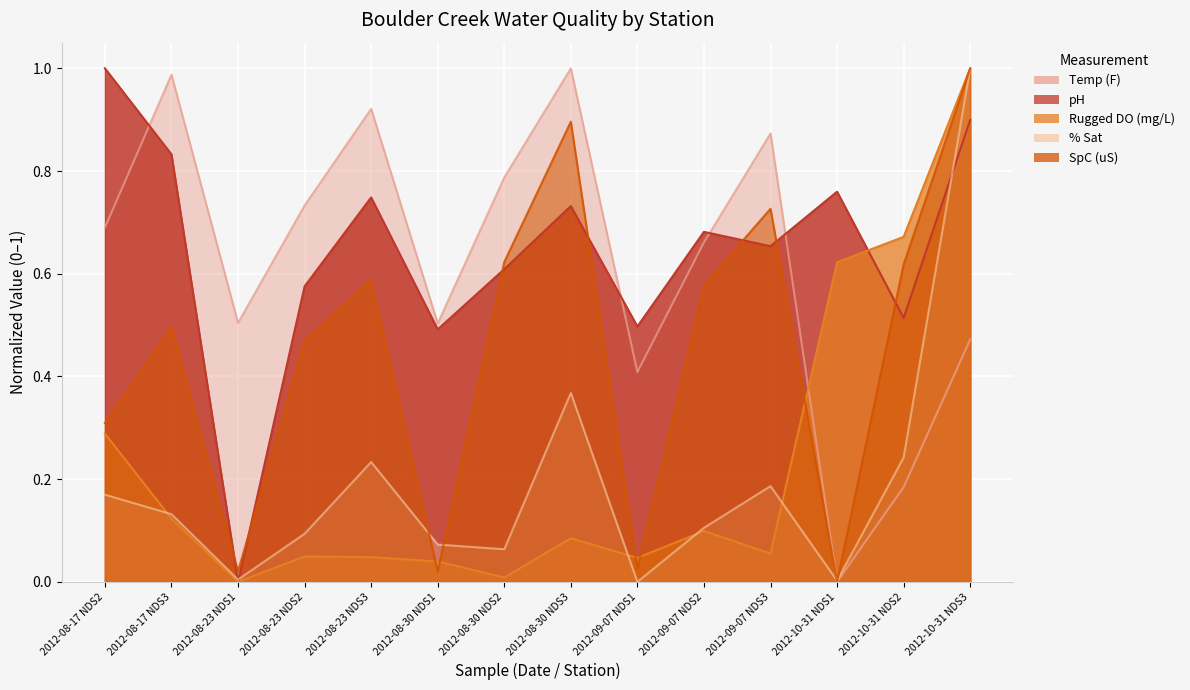

Is the value of SpC (uS) at 2012-08-30 NDS1 greater than the value of pH at 2012-09-07 NDS3?

No